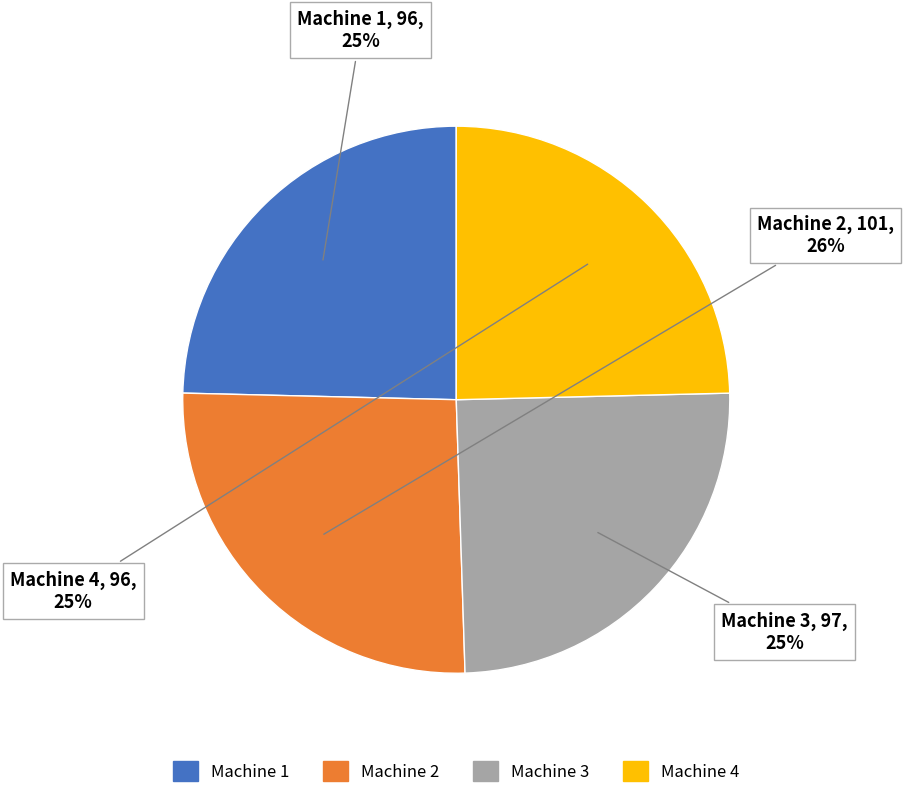

How many segments does this pie chart have?

4